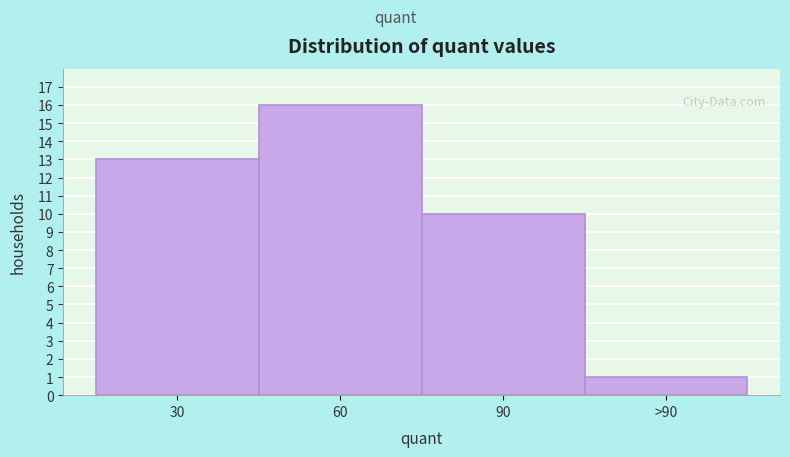

Reading left to right, transcribe all the data shown in this chart.

30=13	60=16	90=10	>90=1